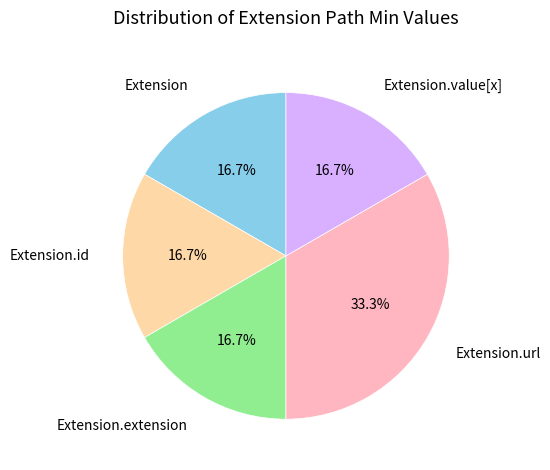

What is the largest slice in the pie chart?

Extension.url